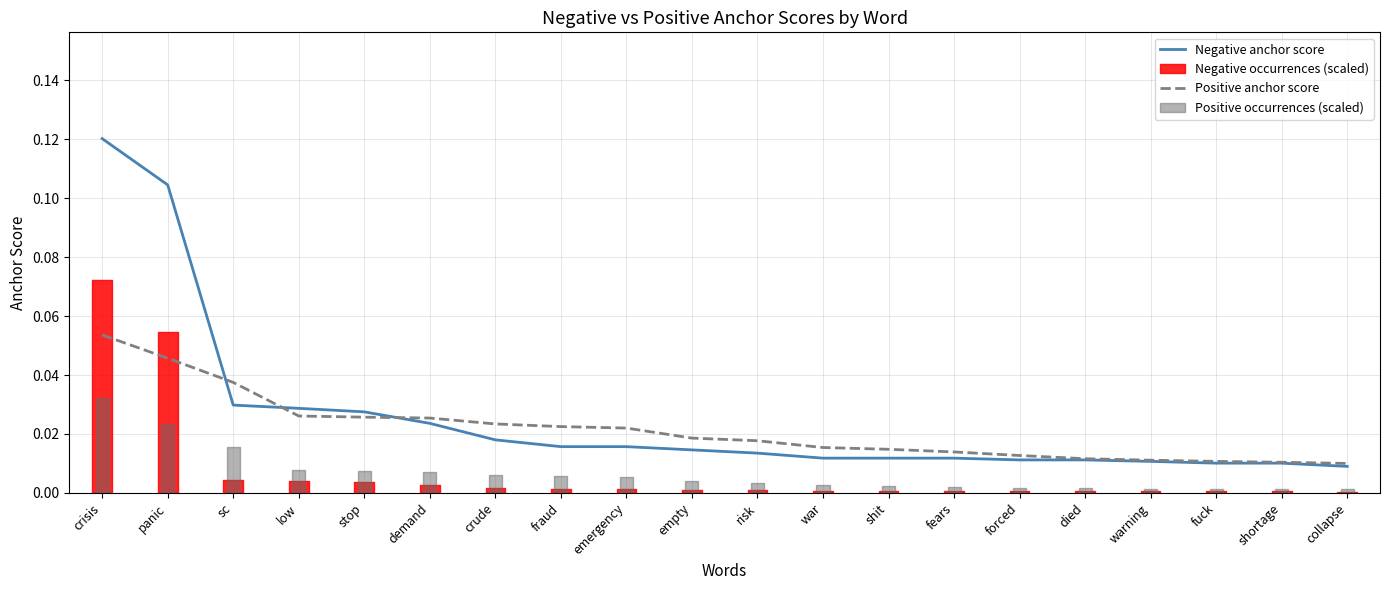

How many data points does each series have?

20